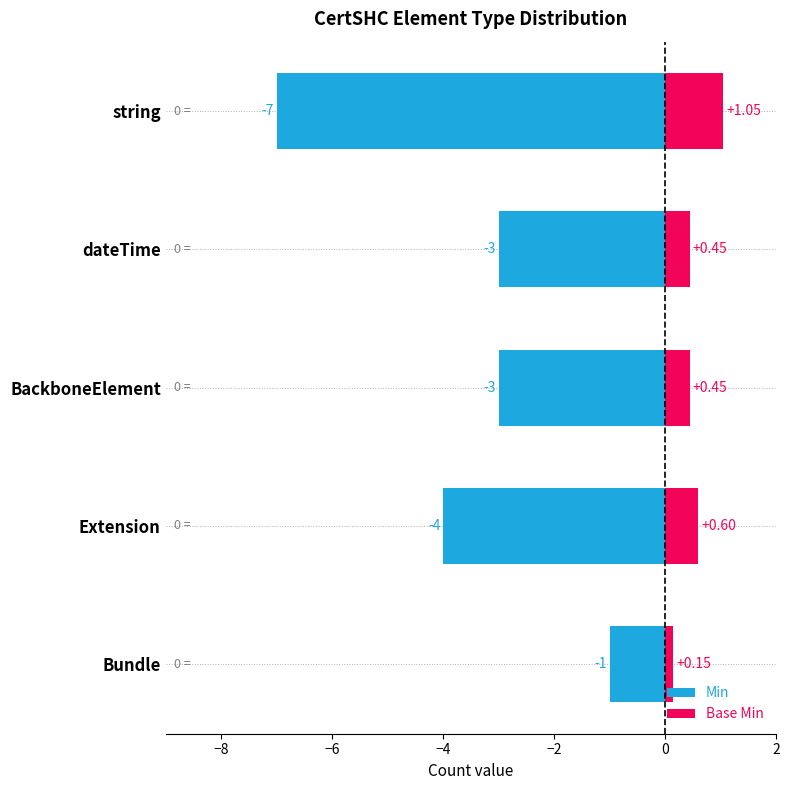

What is the value of the Base Min bar at the 5th from the left?

0.1